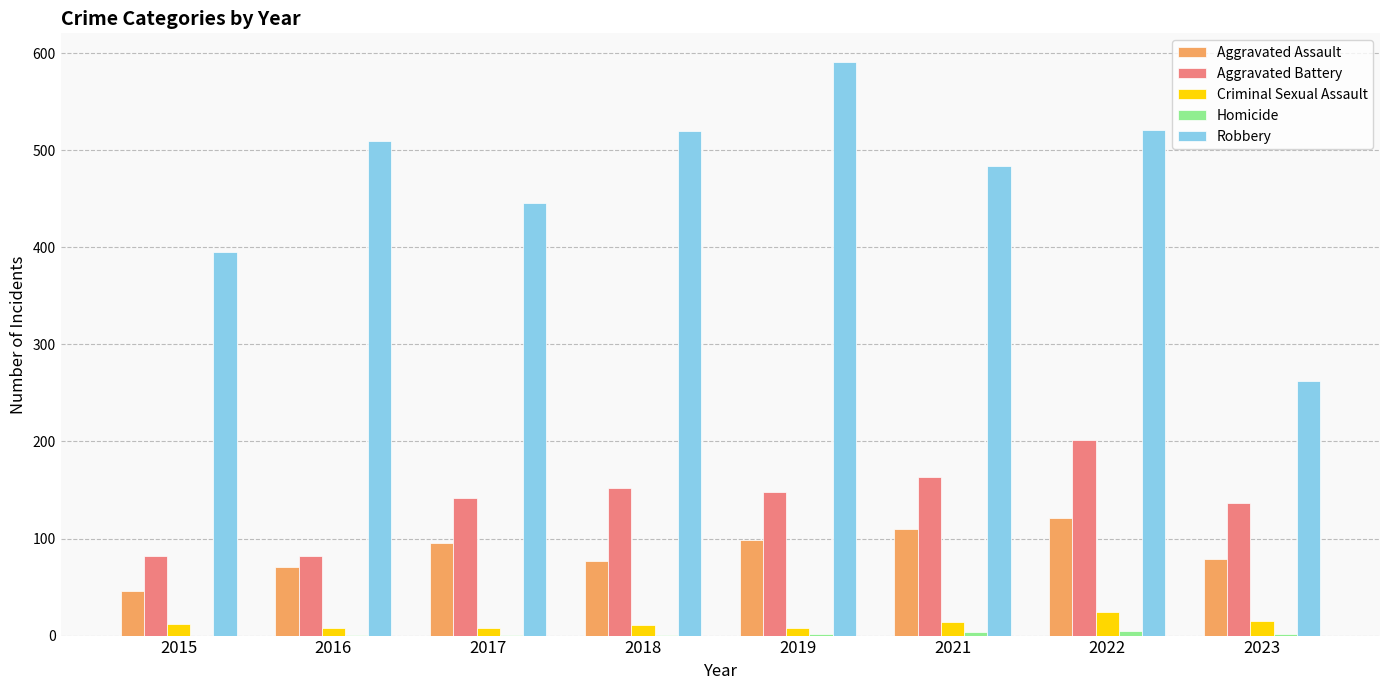

What is the sum of all Robbery values?

3729